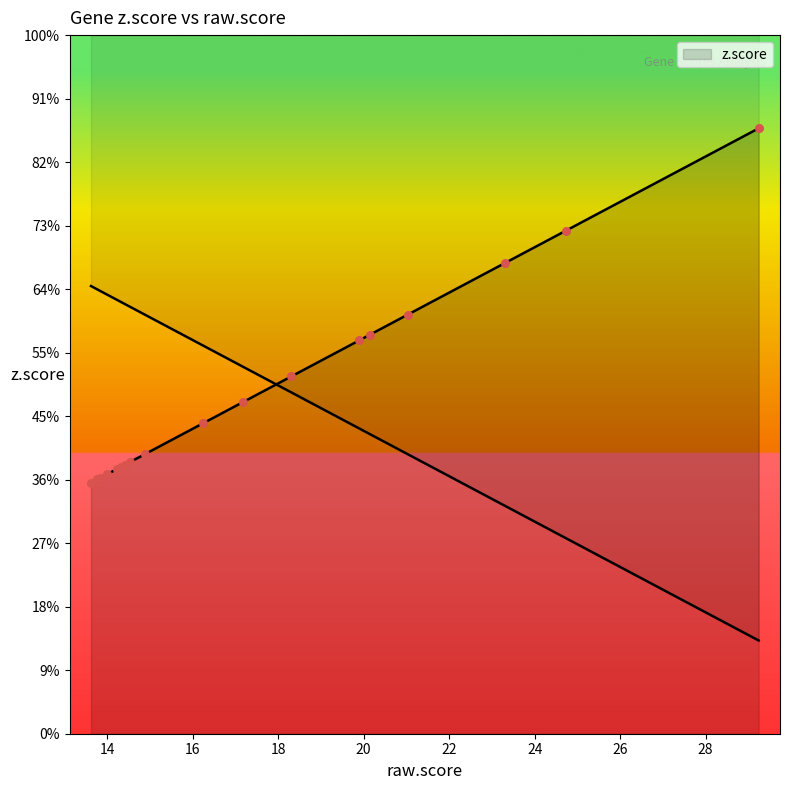

Which series has the largest Y range (max minus min)?

z.score